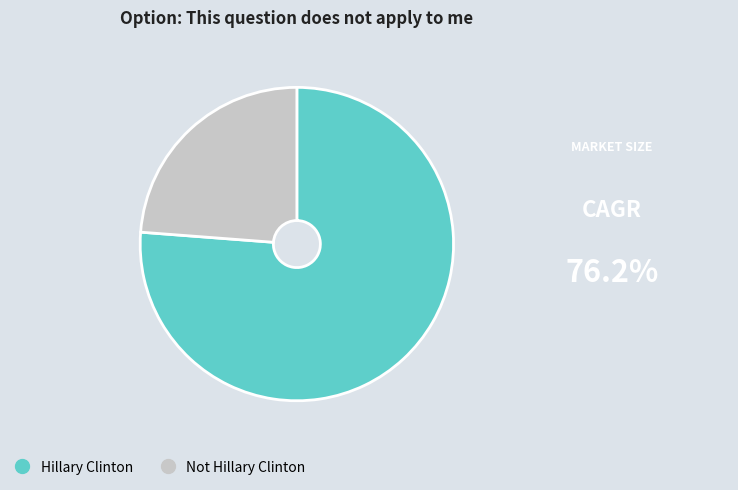

Is it true that Hillary Clinton is 76% of the pie?

True